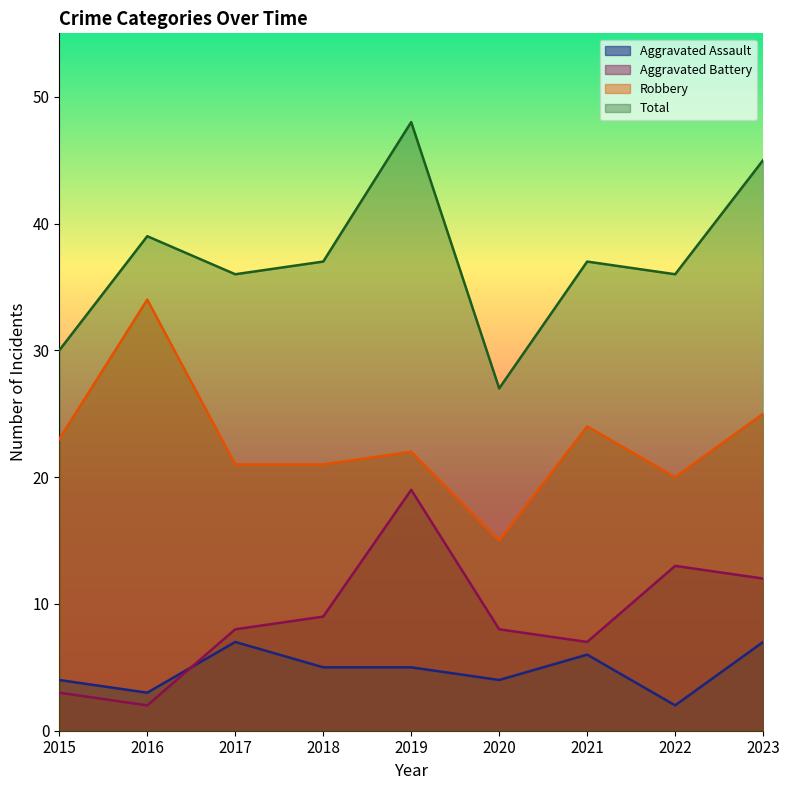

At how many categories does at least one series exceed 45?

1